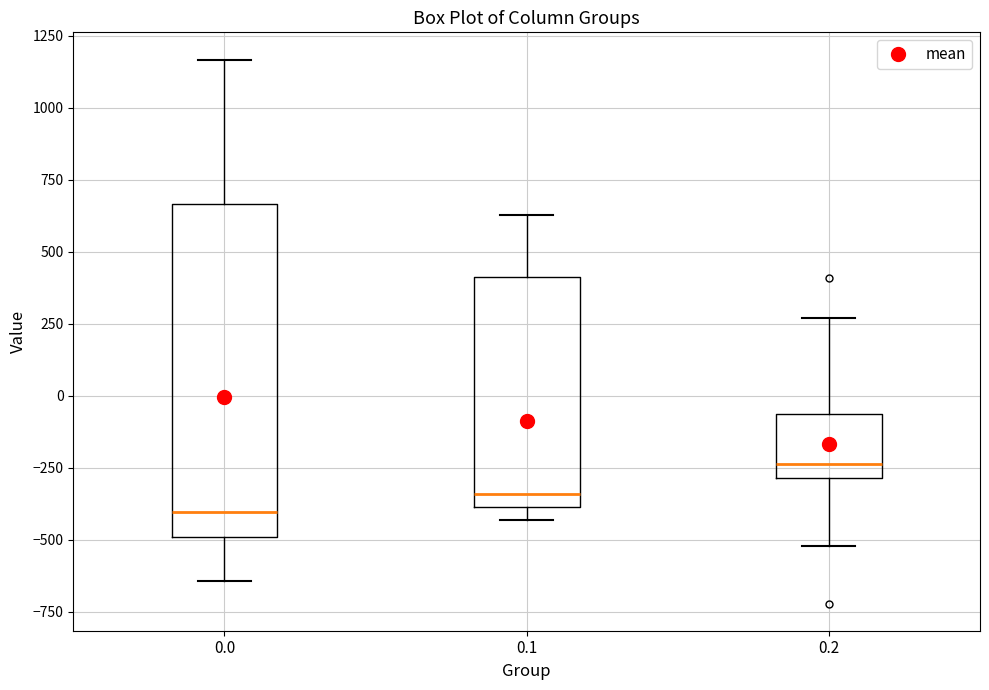

Which box is the tallest, from its lower edge to its upper edge?

0.0